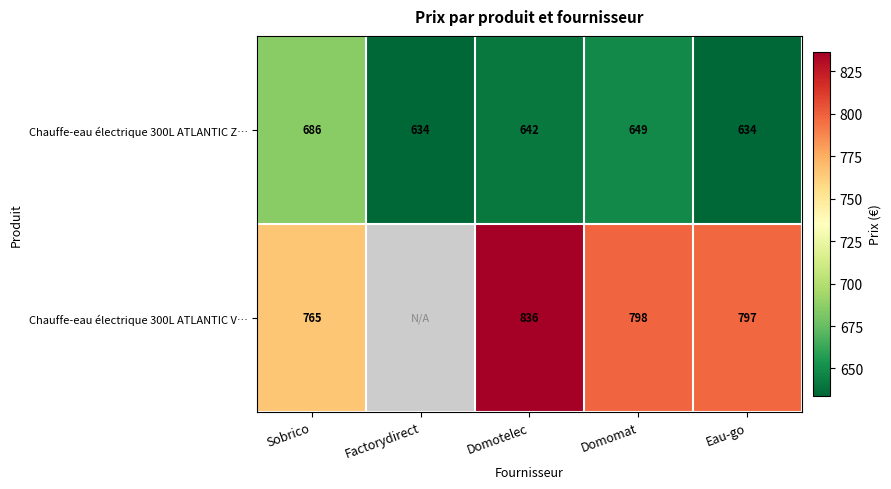

What is the difference between the highest and lowest values at Eau-go?

163.0